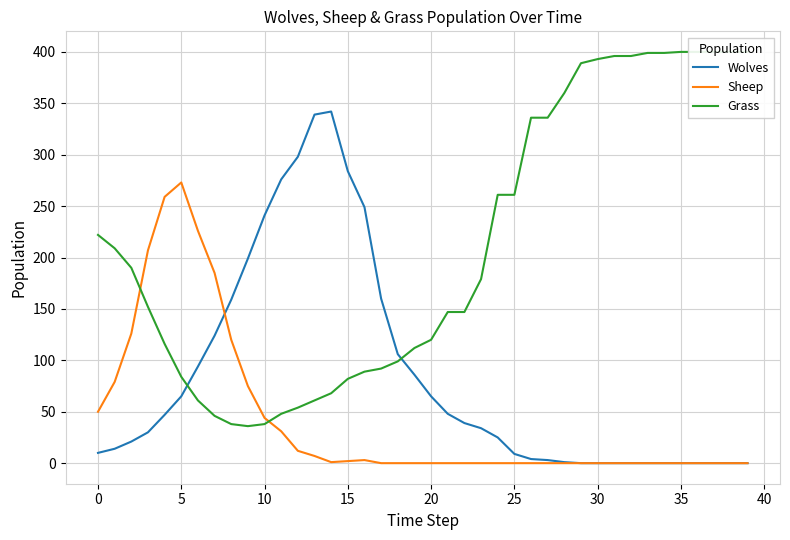

What is the sum of the Wolves values at 33 and 17?

160